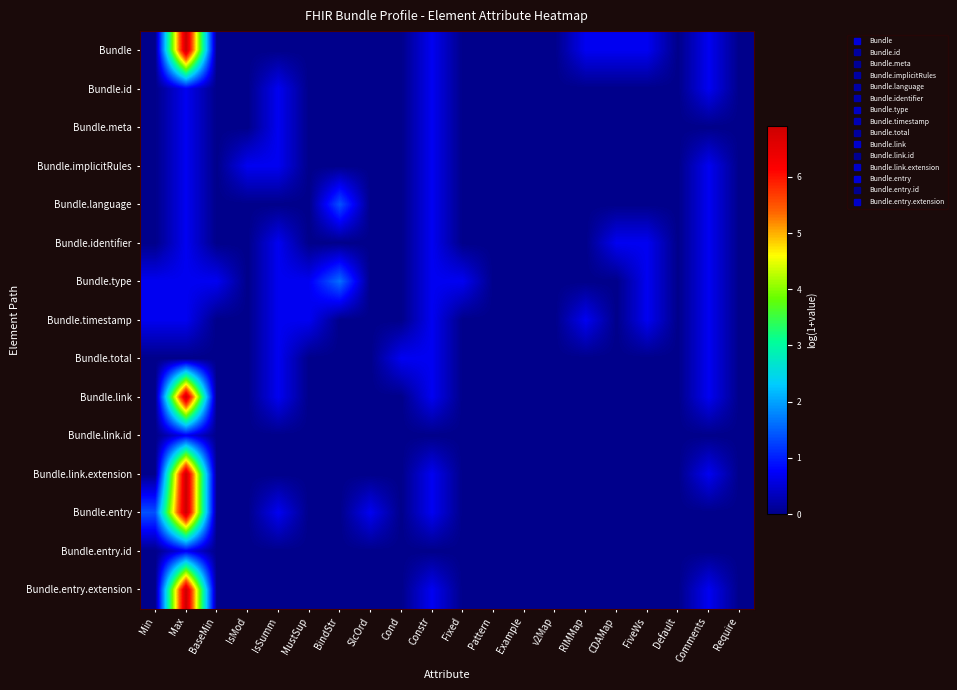

At which category is the sum across all series the highest?

Max